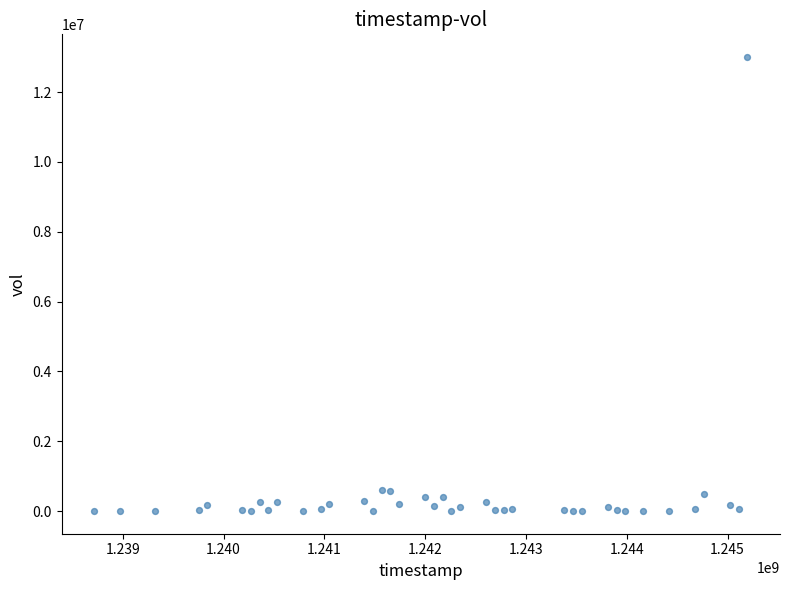

What is the range of X values (max minus min)?

6480000